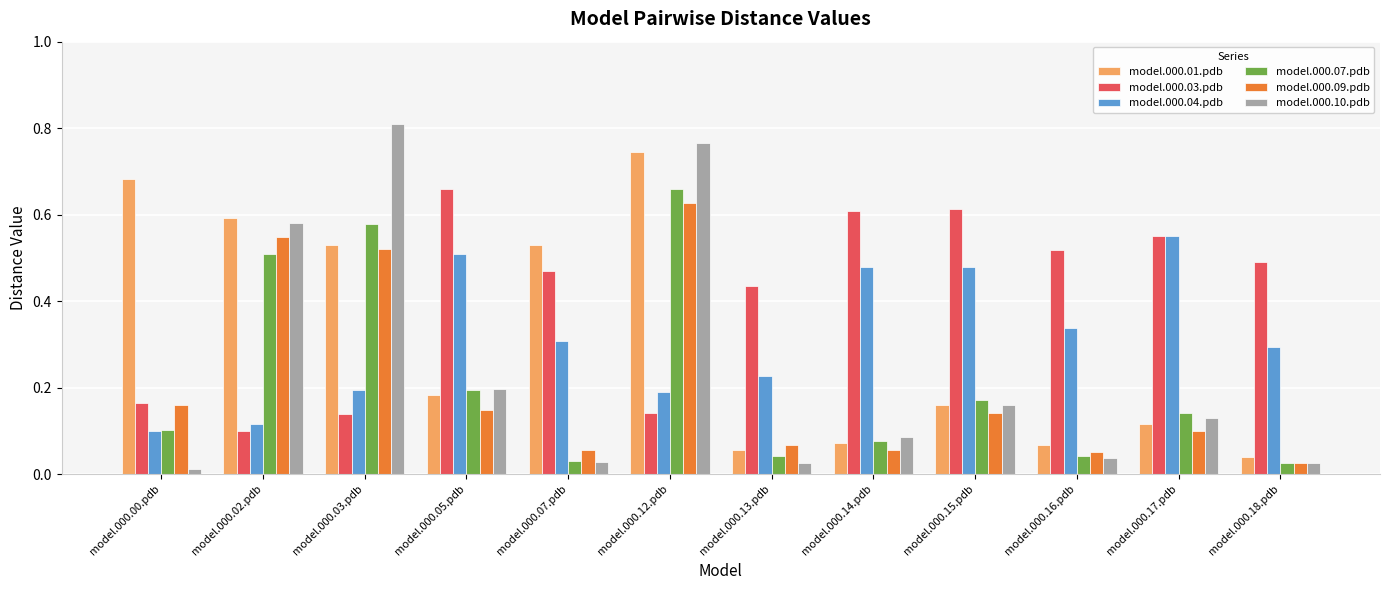

Is it true that model.000.03.pdb equals 0.2 at model.000.00.pdb?

True